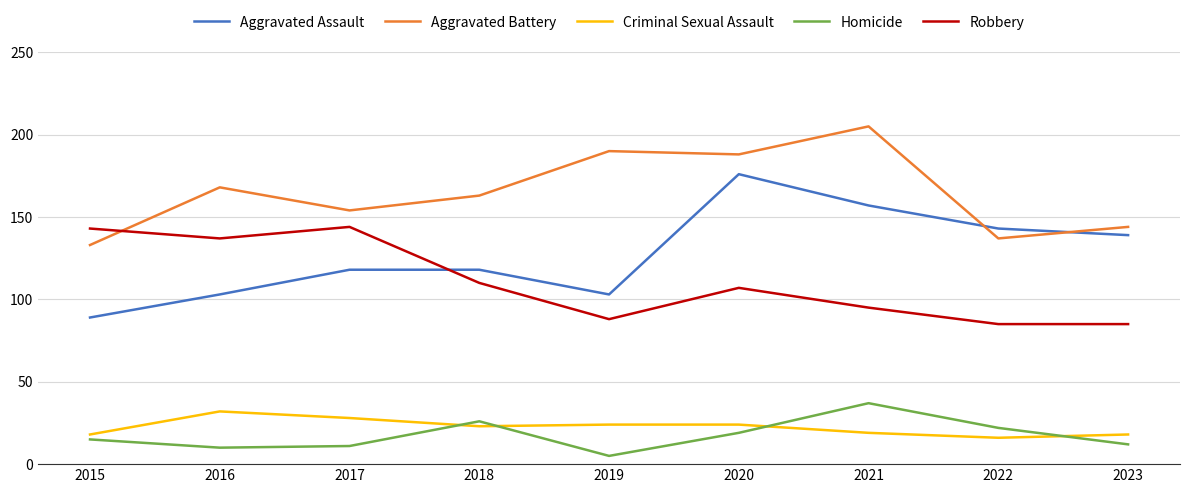

True or false: Aggravated Assault has a value of 78 at 2020.

False